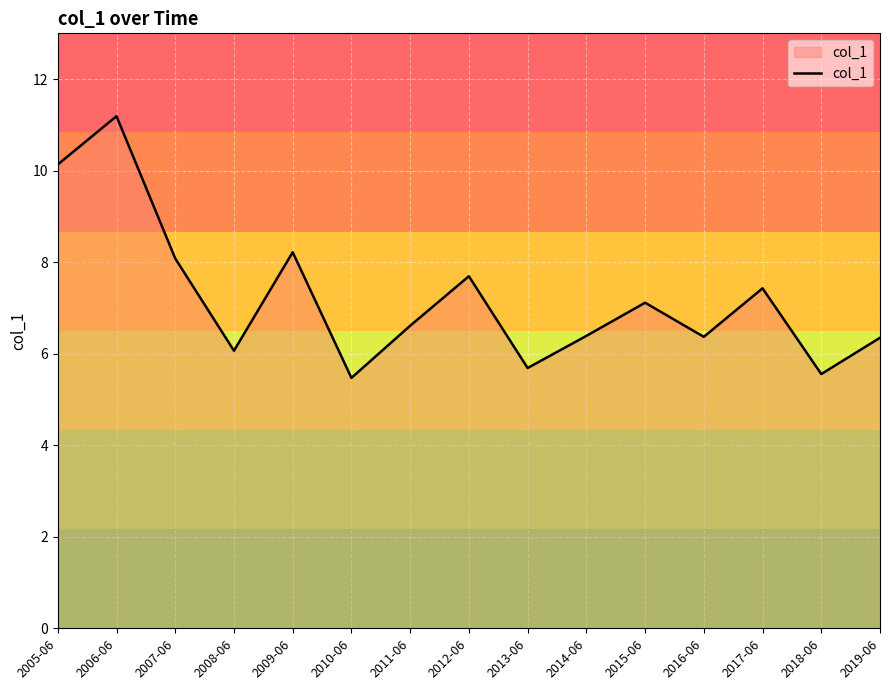

What is the difference between the maximum and minimum values?

5.7